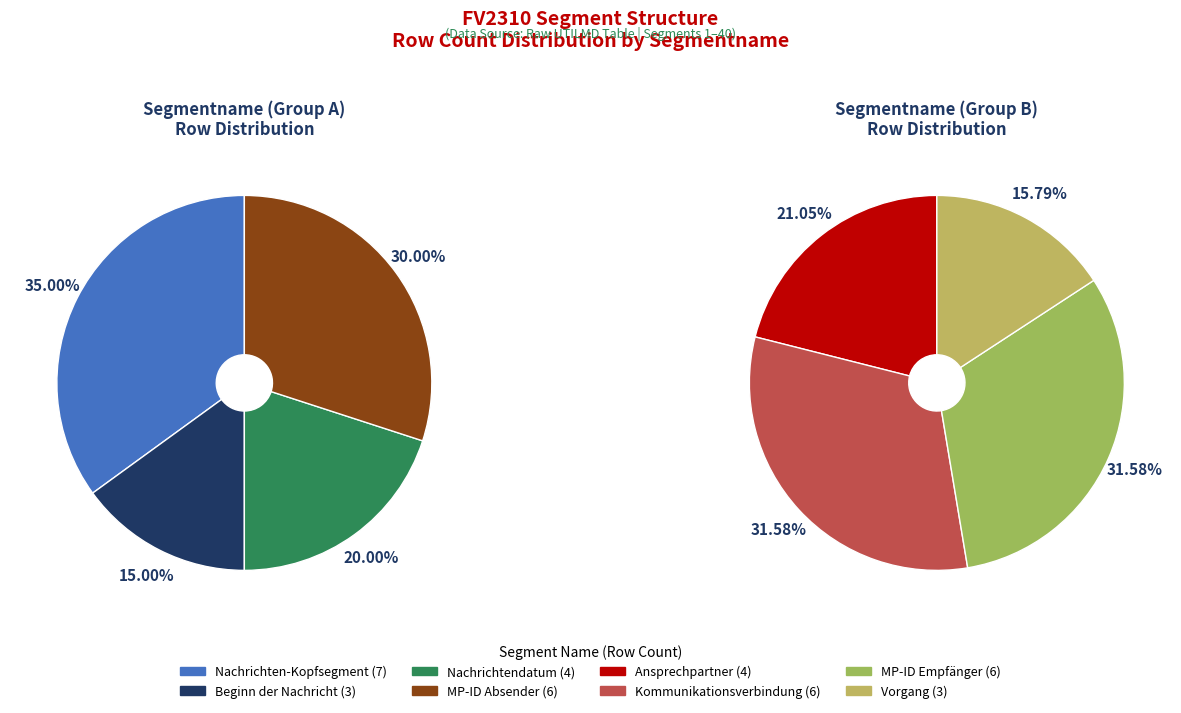

How many slices are in this pie chart?

8